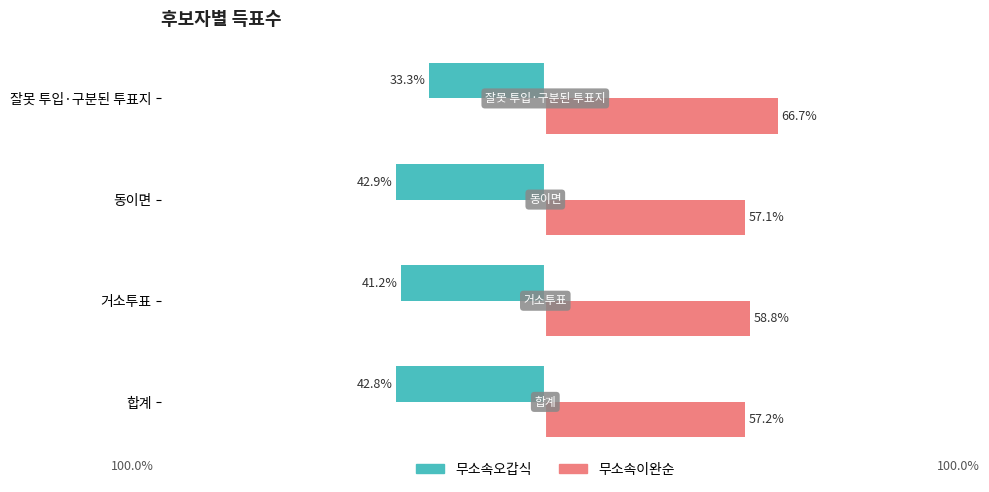

Is the value of 무소속오갑식 at 합계 greater than the value of 무소속이완순 at 합계?

No